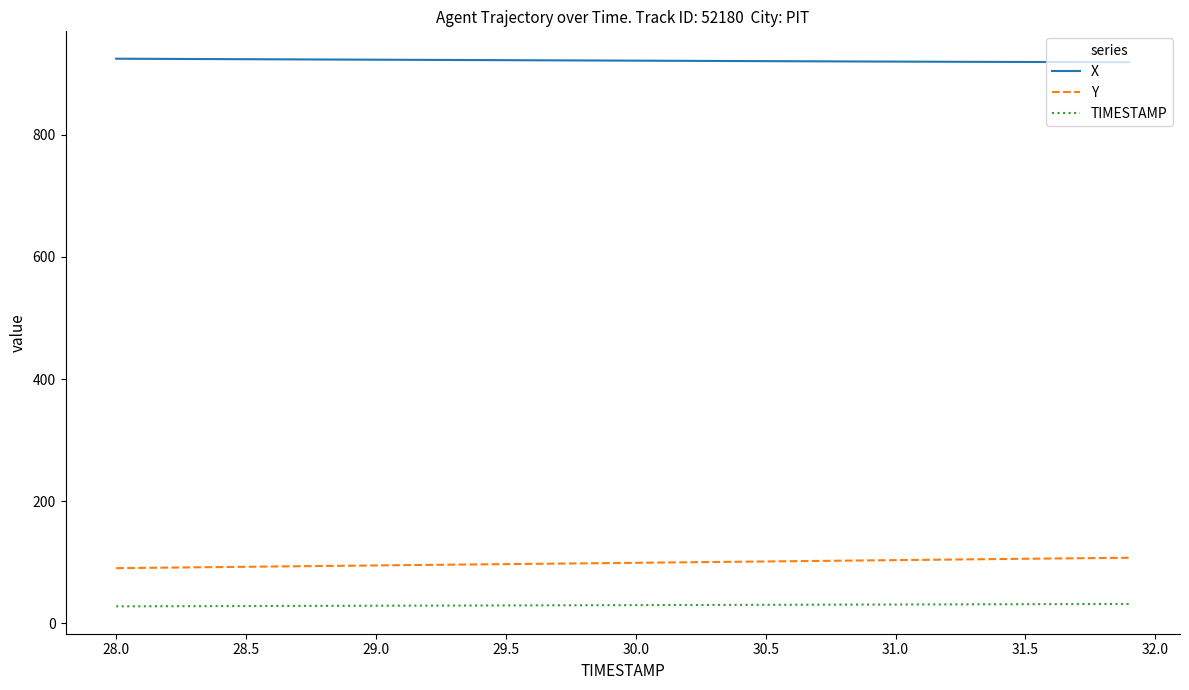

True or false: TIMESTAMP and Y intersect in this chart.

False